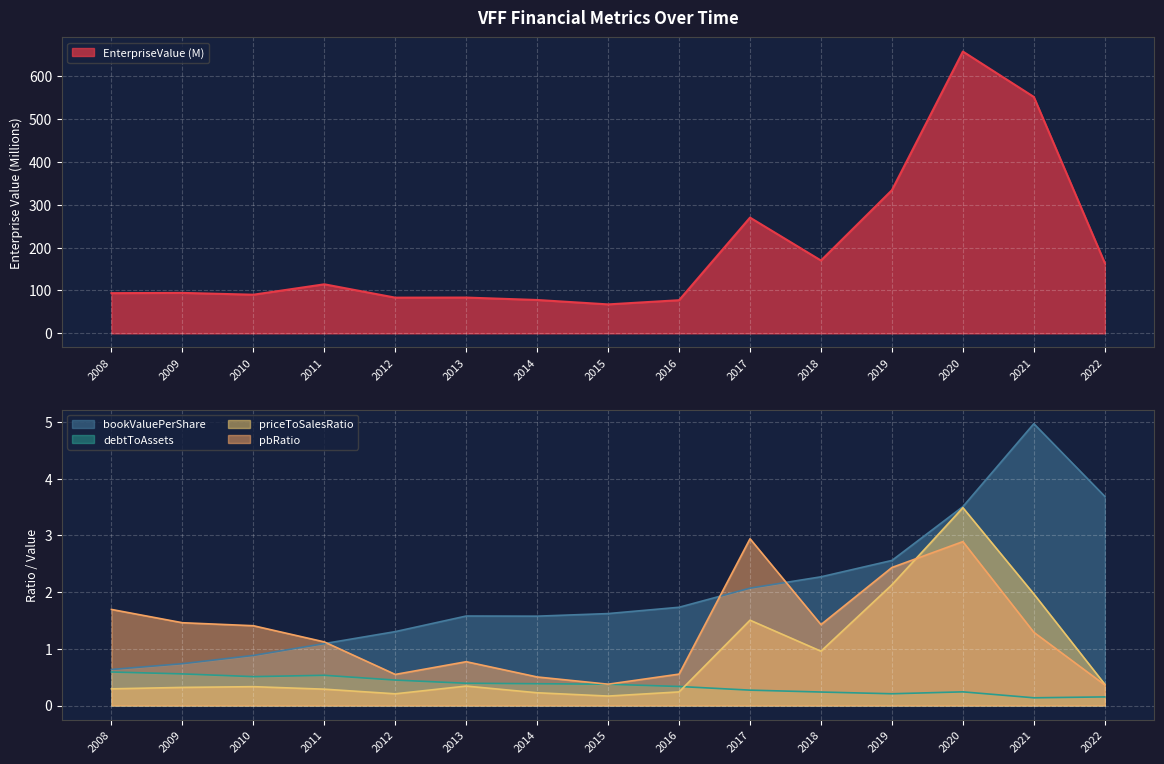

How many lines are shown in the chart?

5